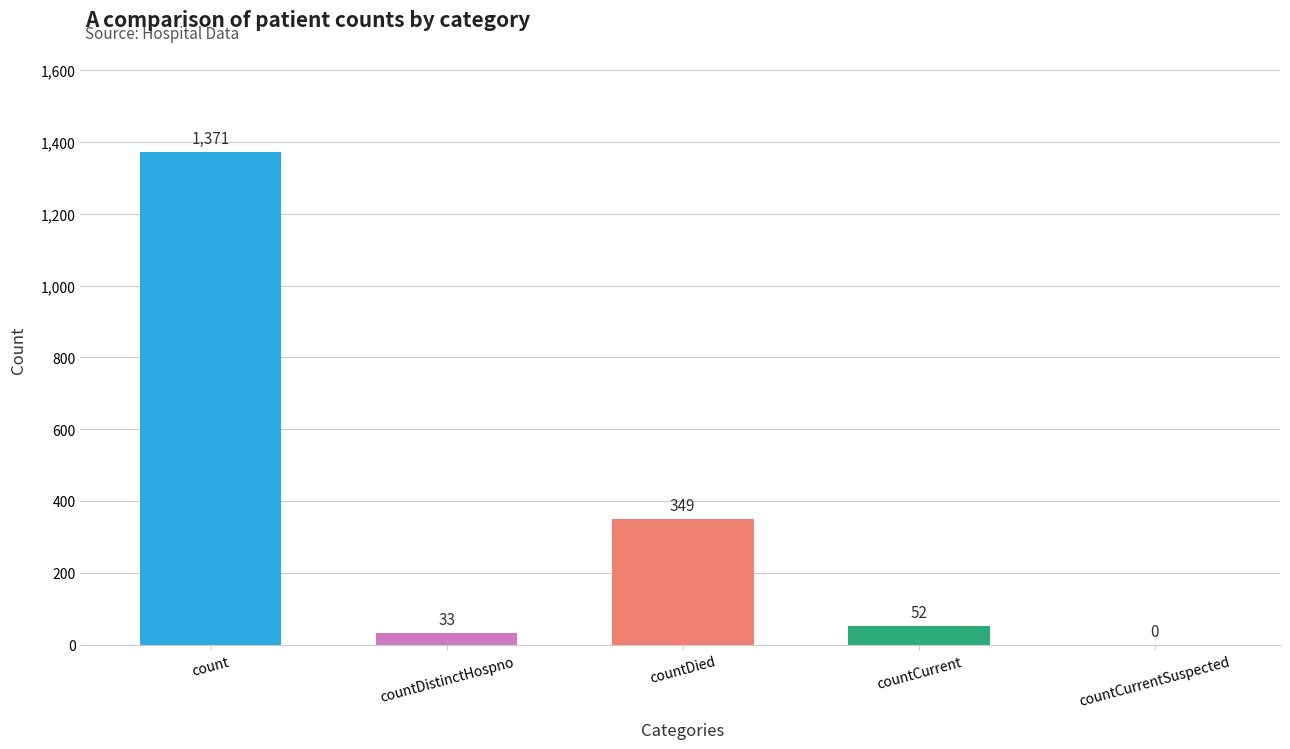

True or false: the data shows 33 at countDistinctHospno.

True